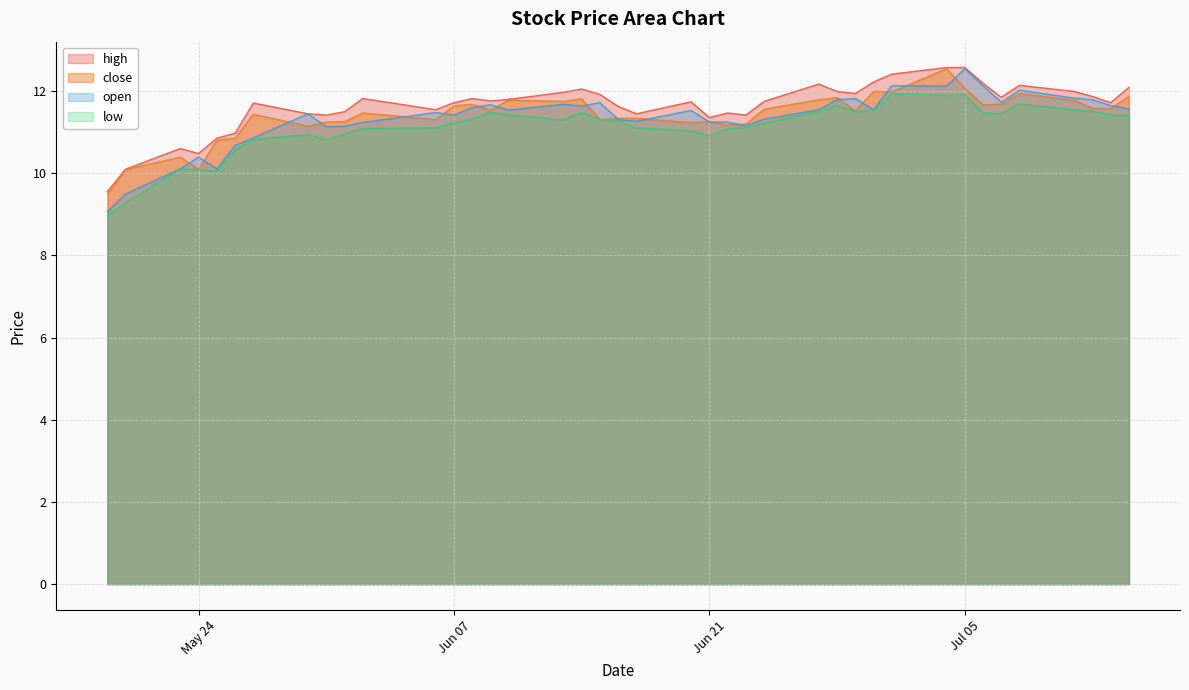

In high, how many points are higher than both neighbors (excluding endpoints)?

9